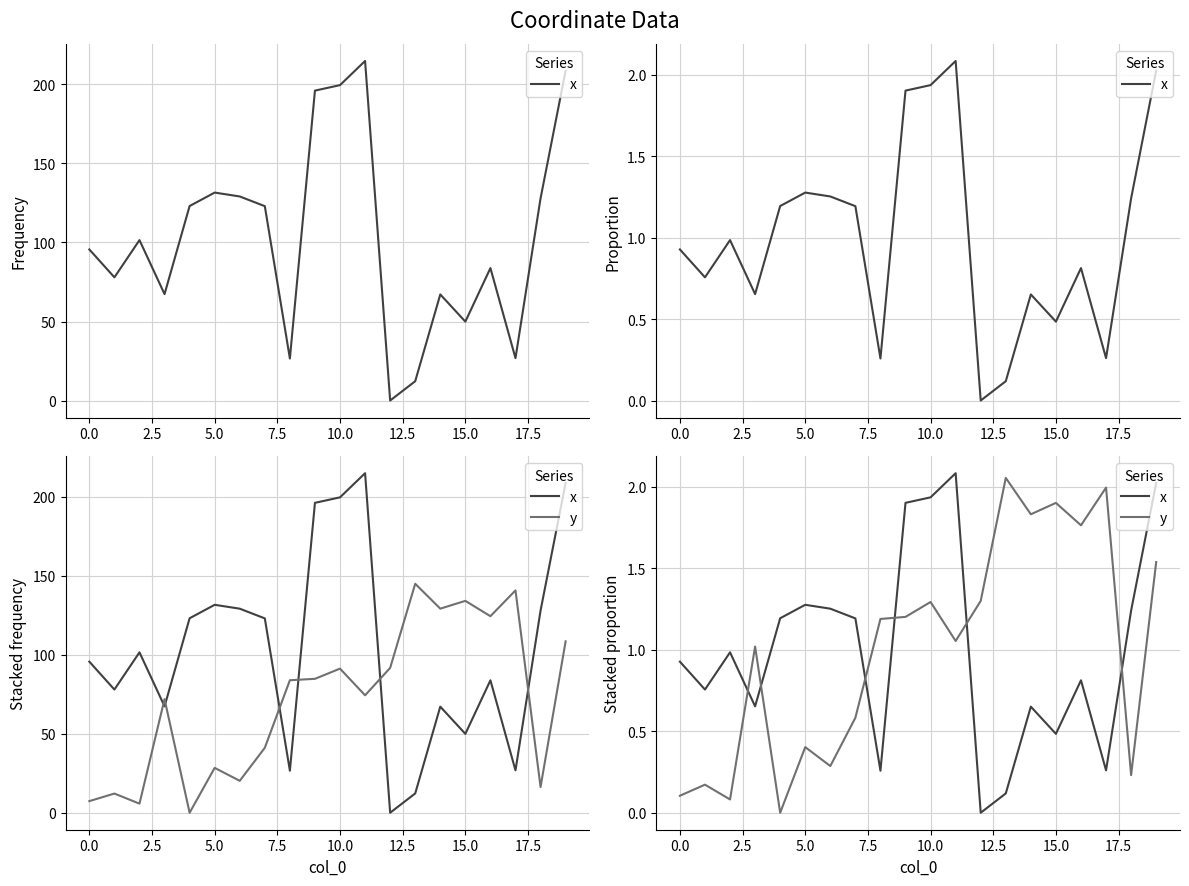

How many positive values does the x series have?

19